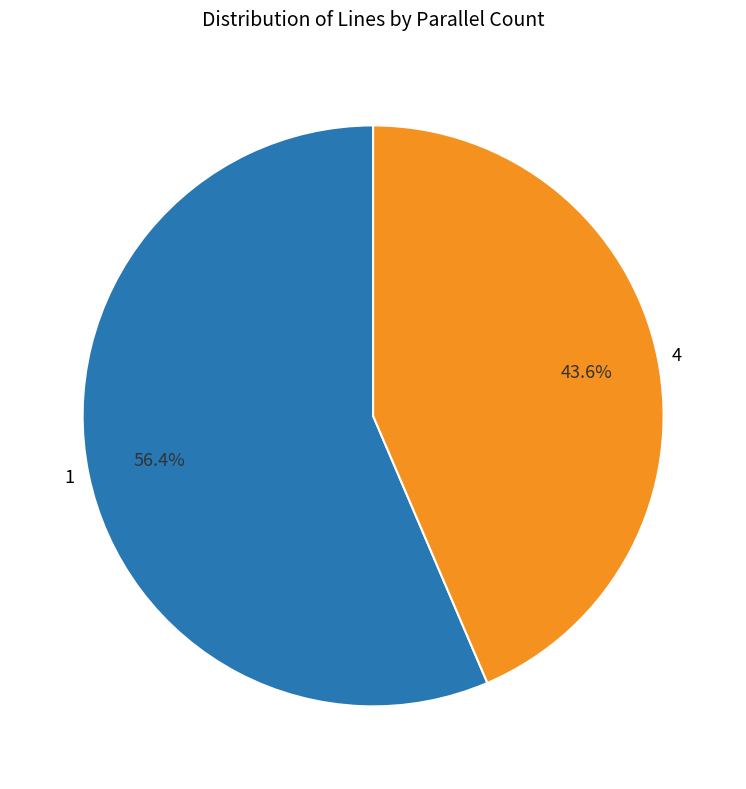

How many segments does this pie chart have?

2